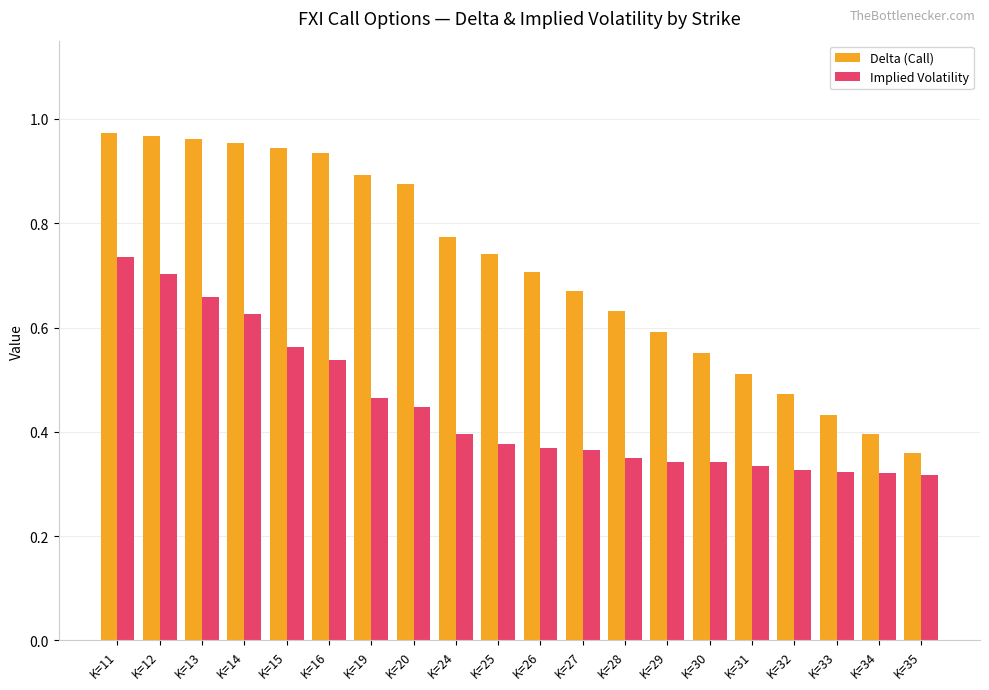

What are all the series names shown in the legend?

Delta (Call), Implied Volatility